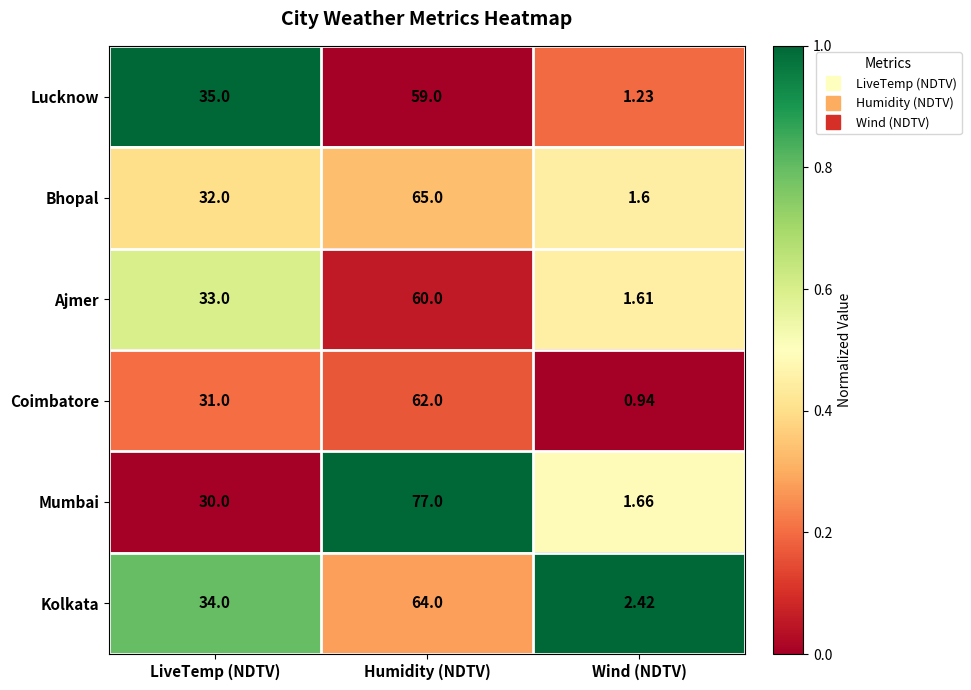

Rank the categories by Ajmer value from lowest to highest.

Wind (NDTV), LiveTemp (NDTV), Humidity (NDTV)